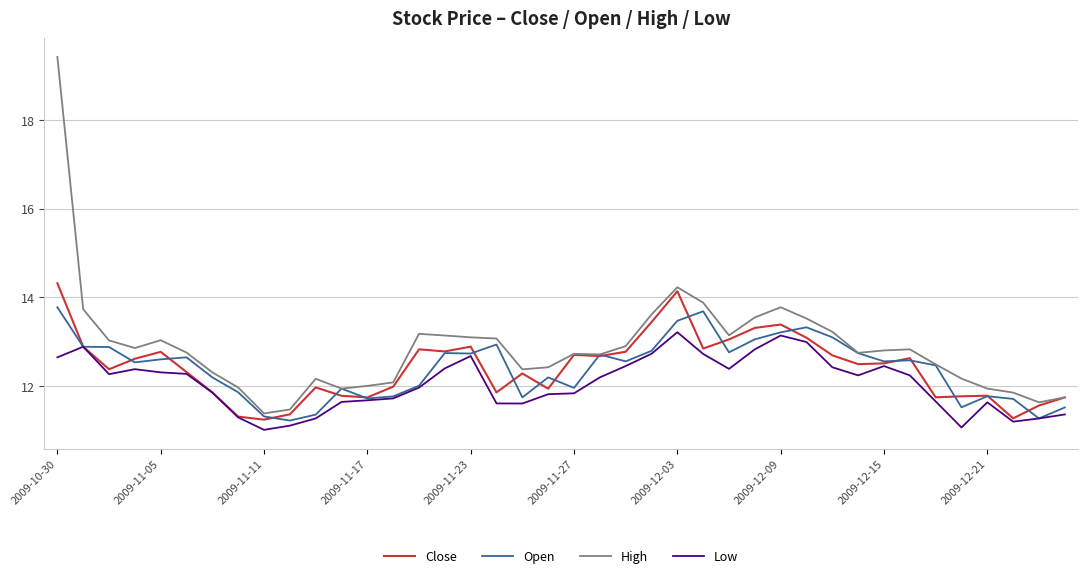

What is the difference between the second highest and second lowest values in the Close series?

2.9